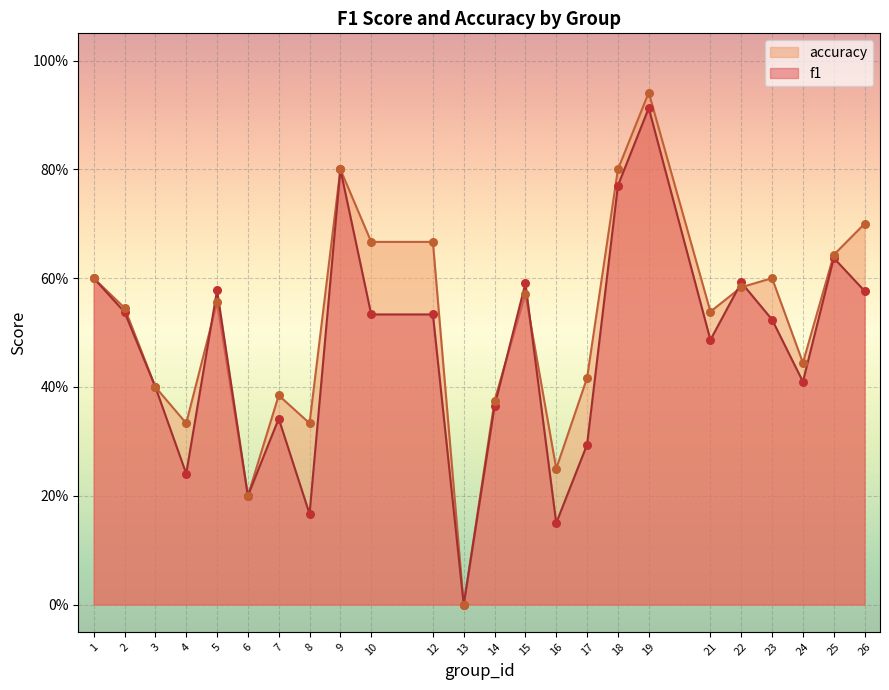

Which series contains the highest Y value?

accuracy